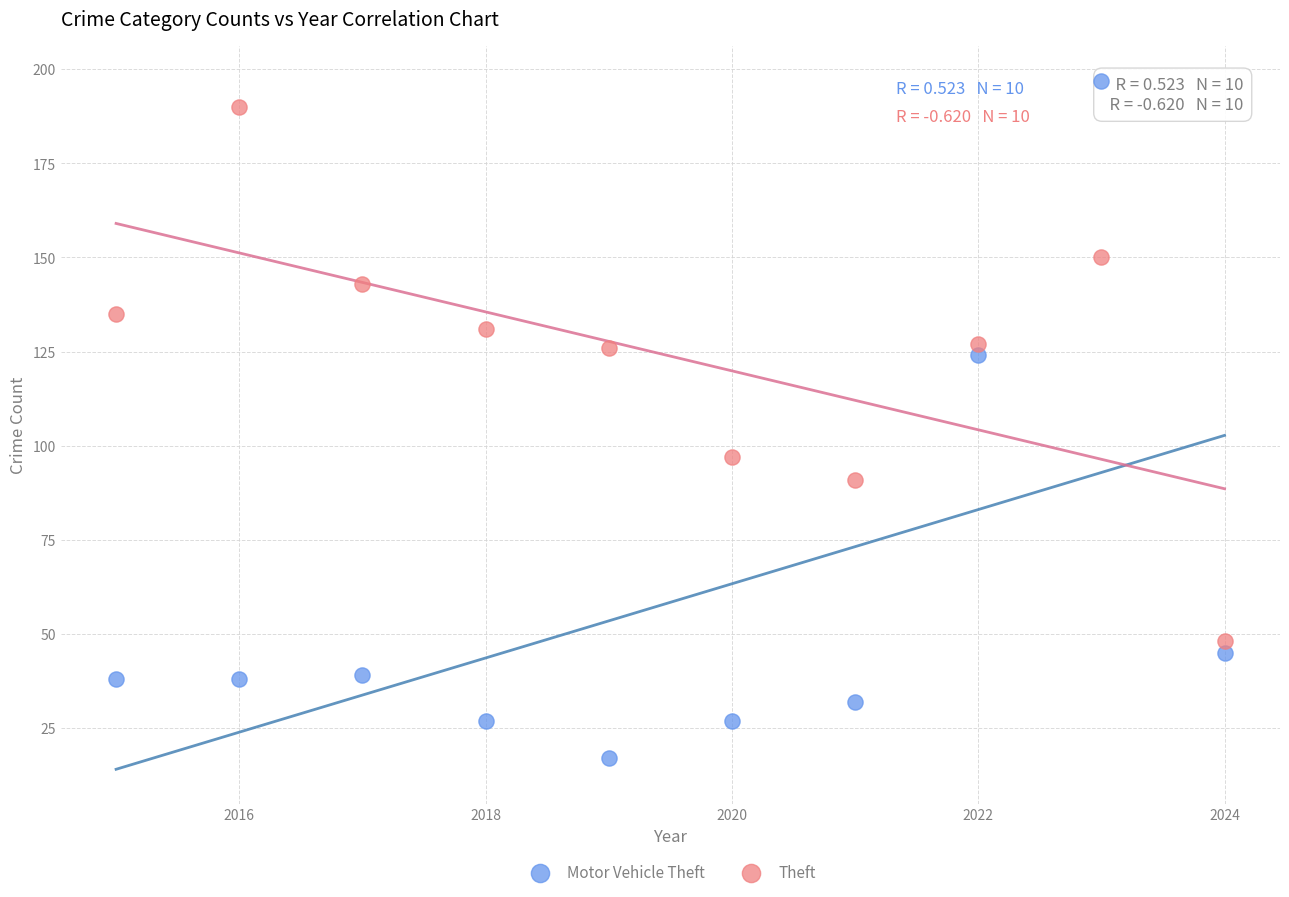

Which series has the largest Y range (max minus min)?

Motor Vehicle Theft